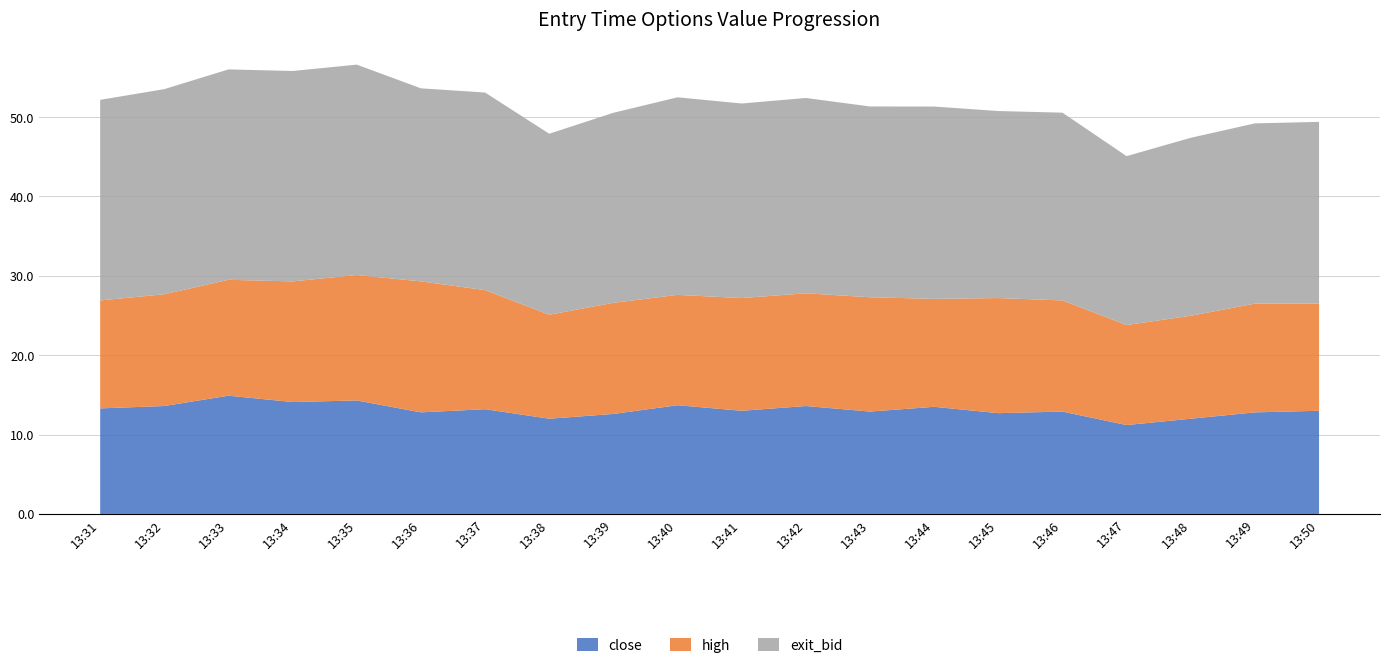

Reading left to right, transcribe all the data shown in this chart.

close: 13:31=13.3	13:32=13.6	13:33=14.9	13:34=14.1	13:35=14.3	13:36=12.8	13:37=13.2	13:38=12.0	13:39=12.6	13:40=13.7	13:41=13.0	13:42=13.6	13:43=12.9	13:44=13.5	13:45=12.7	13:46=12.9	13:47=11.2	13:48=12.0	13:49=12.8	13:50=13.0
high: 13:31=13.6	13:32=14.1	13:33=14.6	13:34=15.2	13:35=15.8	13:36=16.5	13:37=15.0	13:38=13.1	13:39=14.0	13:40=13.9	13:41=14.2	13:42=14.2	13:43=14.4	13:44=13.6	13:45=14.5	13:46=14.0	13:47=12.6	13:48=13.0	13:49=13.7	13:50=13.5
exit_bid: 13:31=25.3	13:32=25.8	13:33=26.5	13:34=26.5	13:35=26.5	13:36=24.3	13:37=24.9	13:38=22.8	13:39=23.9	13:40=24.9	13:41=24.5	13:42=24.6	13:43=24.0	13:44=24.2	13:45=23.6	13:46=23.7	13:47=21.3	13:48=22.4	13:49=22.7	13:50=22.9